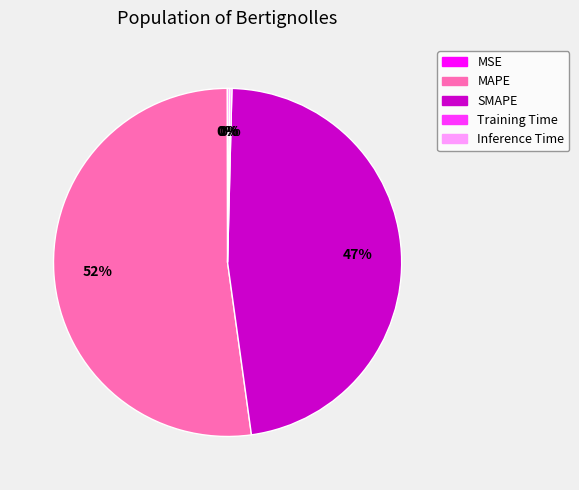

Which slice is the largest?

MAPE